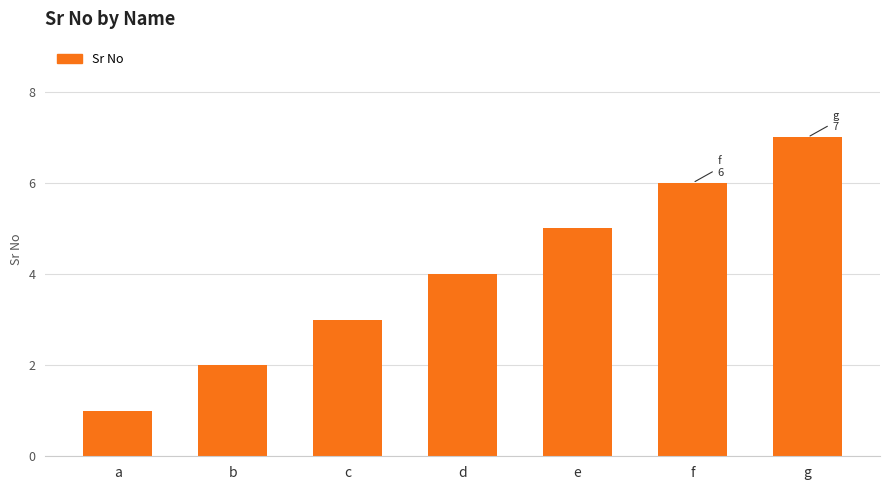

Which has a higher value, e or c?

e